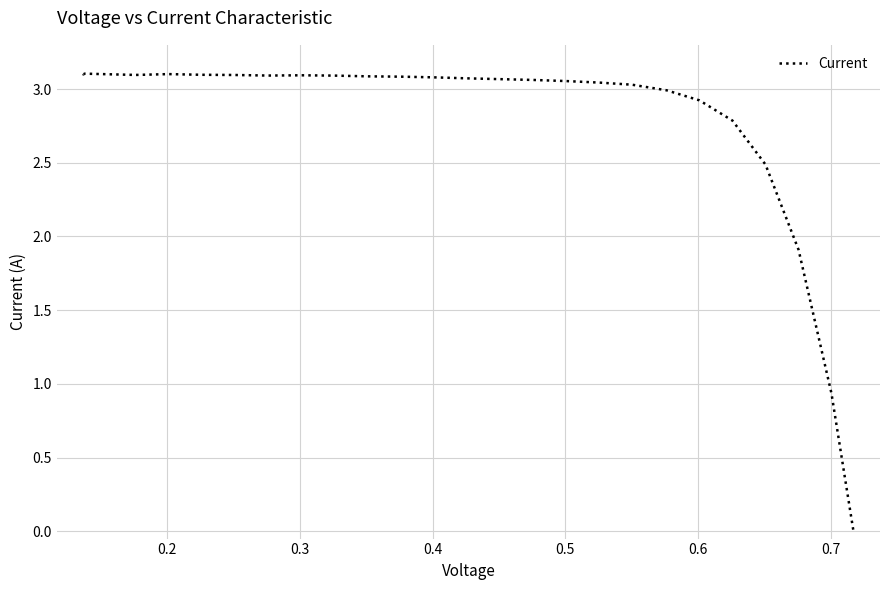

The value at 21 is 4.6. True or false?

False